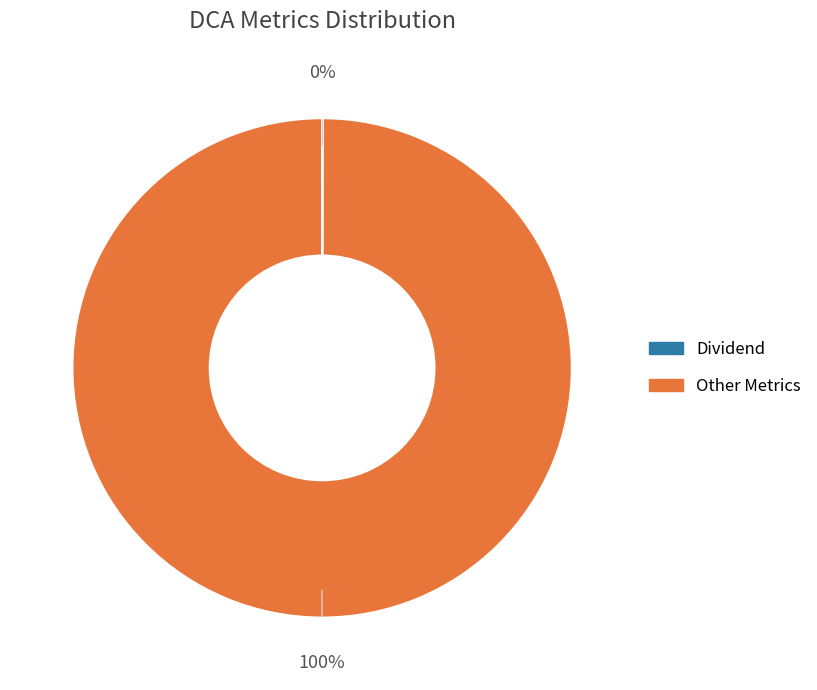

To the nearest percent, what is the difference between the largest and smallest slice percentages?

100%